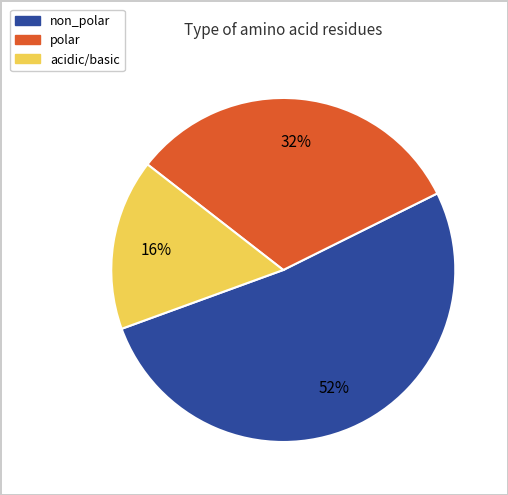

True or false: polar accounts for 47% of the total.

False